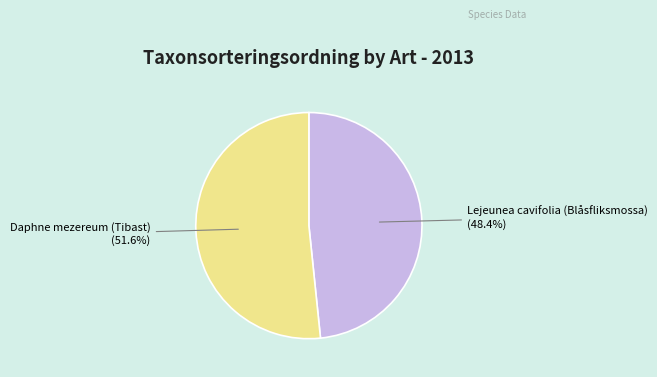

How many slices are in this pie chart?

2